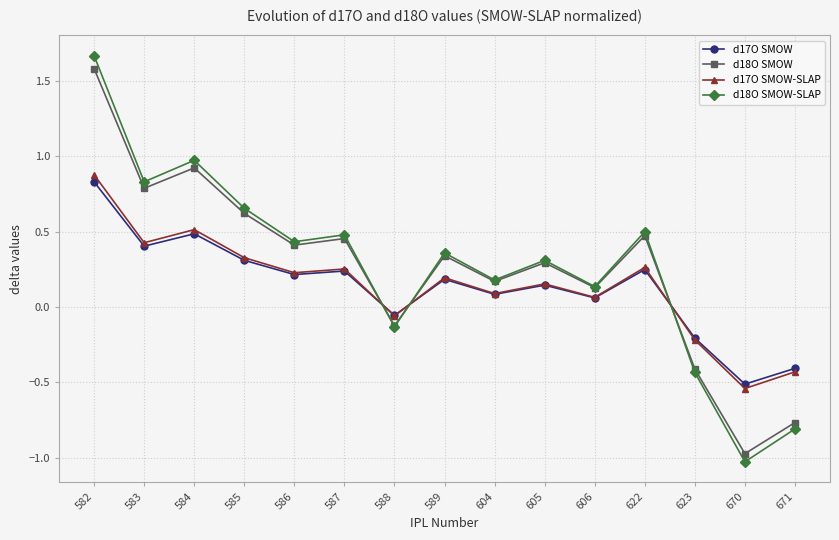

Between which two adjacent categories do d17O SMOW-SLAP and d18O SMOW-SLAP first intersect?

587 and 588